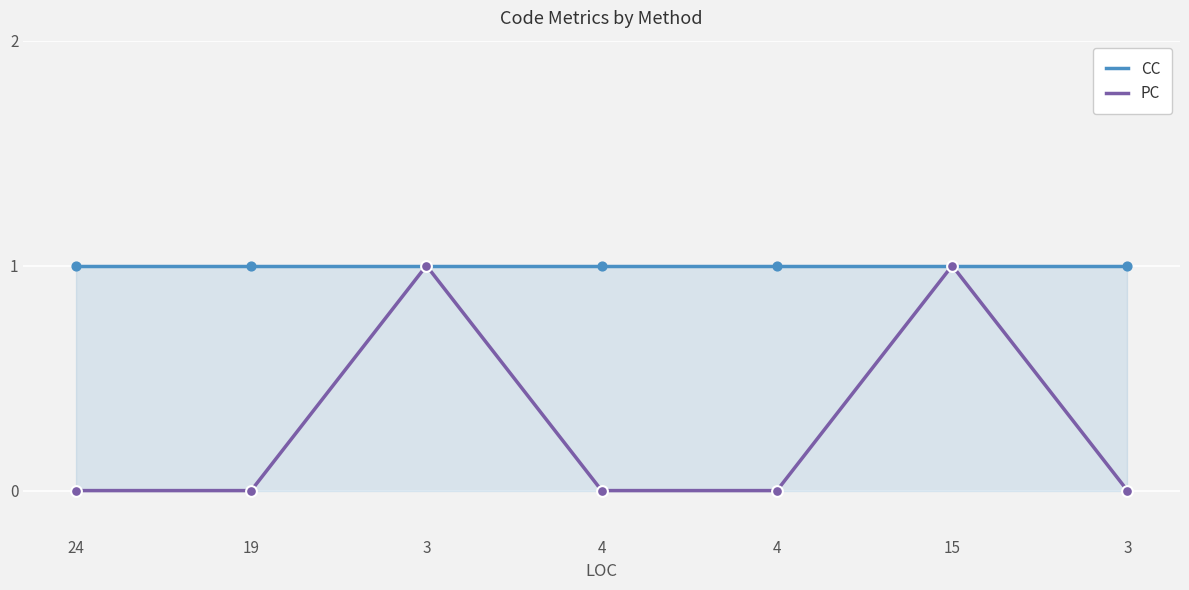

What are all the series names shown in the legend?

CC, PC